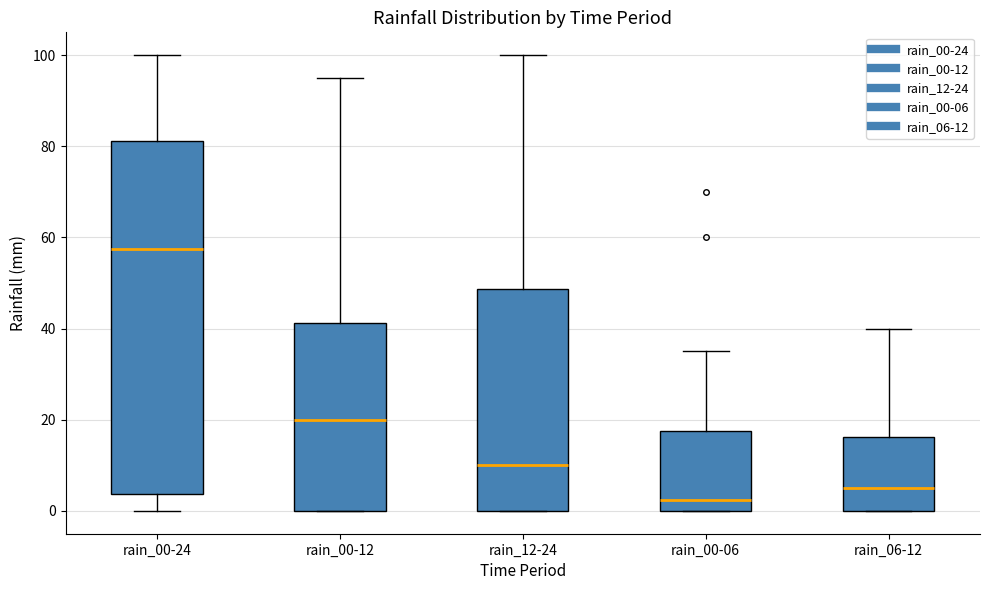

Reading left to right, read every box against the y-axis: the position of its median line, the range the box covers, and the ends of its whiskers. The values are not printed on the chart, so give them approximately, as read against the axis.

rain_00-24: median 58, box 4 to 82, whiskers 0 to 100
rain_00-12: median 20, box 0 to 42, whiskers 0 to 96
rain_12-24: median 10, box 0 to 48, whiskers 0 to 100
rain_00-06: median 2, box 0 to 18, whiskers 0 to 36
rain_06-12: median 6, box 0 to 16, whiskers 0 to 40